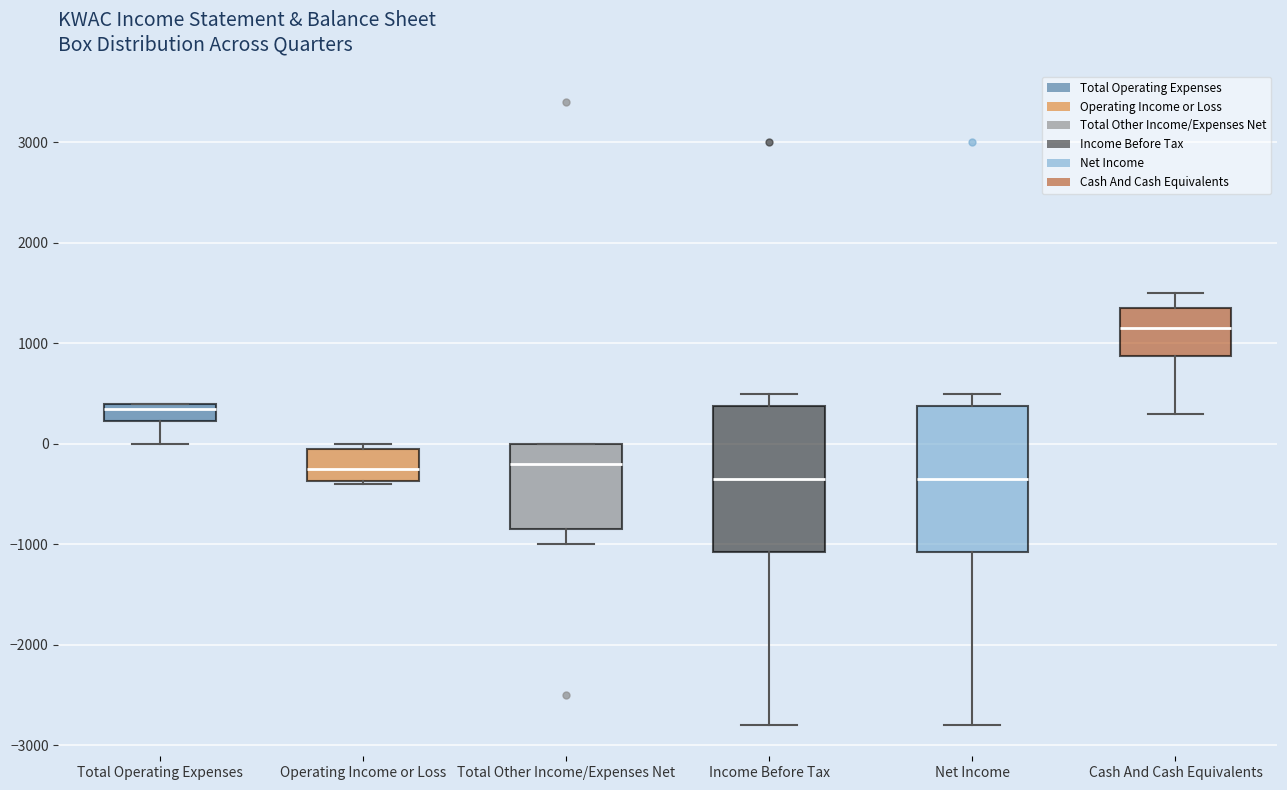

Reading left to right, read every box against the y-axis: the position of its median line, the range the box covers, and the ends of its whiskers. The values are not printed on the chart, so give them approximately, as read against the axis.

Total Operating Expenses: median 400 (just below the box's upper edge), box 200 to 400, whiskers 0 to 400
Operating Income or Loss: median -200, box -400 to 0, whiskers -400 to 0 (just above the box's upper edge)
Total Other Income/Expenses Net: median -200, box -800 to 0, whiskers -1000 to 0
Income Before Tax: median -300, box -1100 to 400, whiskers -2800 to 500
Net Income: median -300, box -1100 to 400, whiskers -2800 to 500
Cash And Cash Equivalents: median 1200, box 900 to 1400, whiskers 300 to 1500